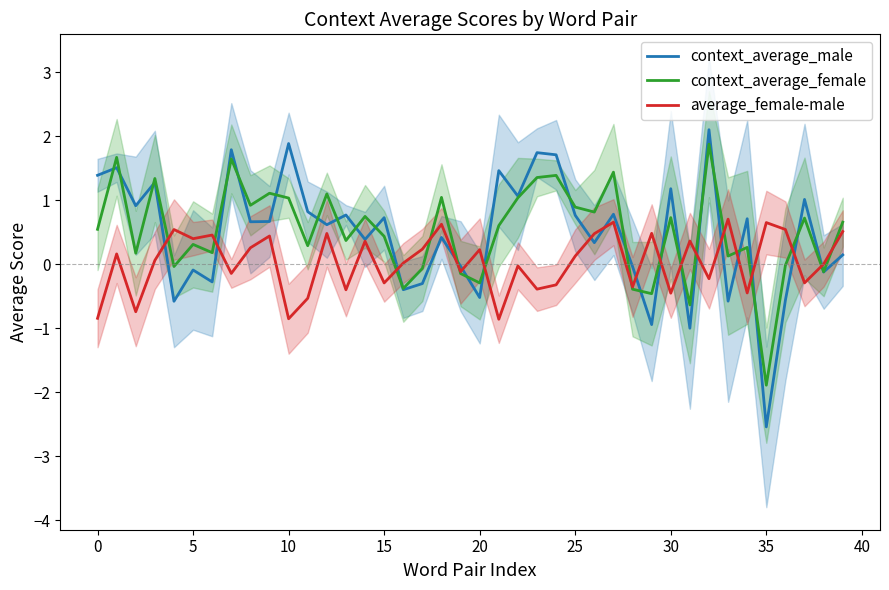

True or false: context_average_male has a value of -0.5 at 20.

True